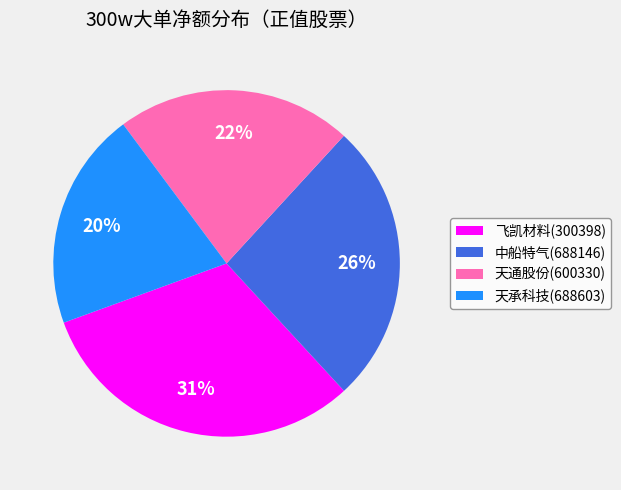

Is there a majority slice in this chart?

No